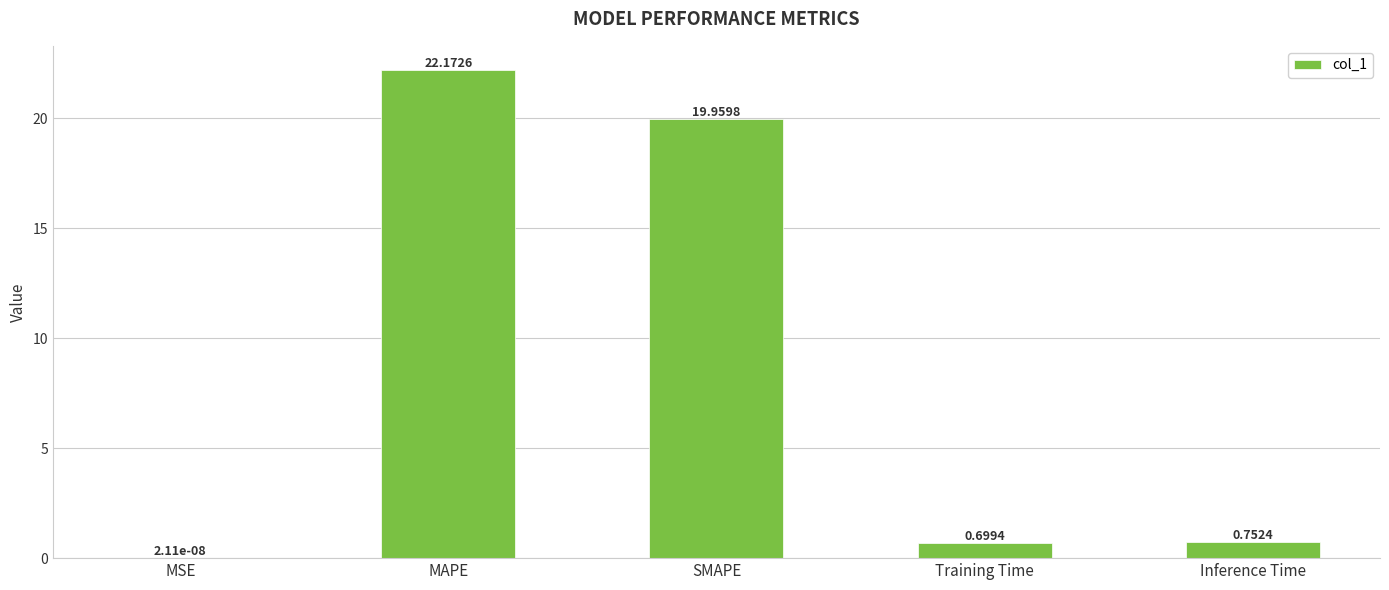

Where is the data nearest to the value 11?

SMAPE